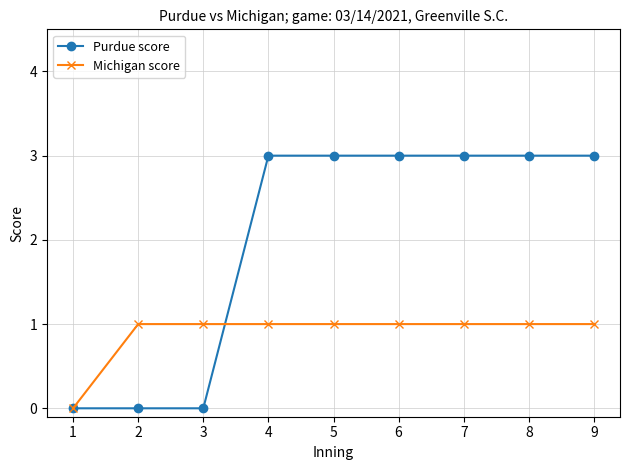

Count the number of data series in this chart.

2